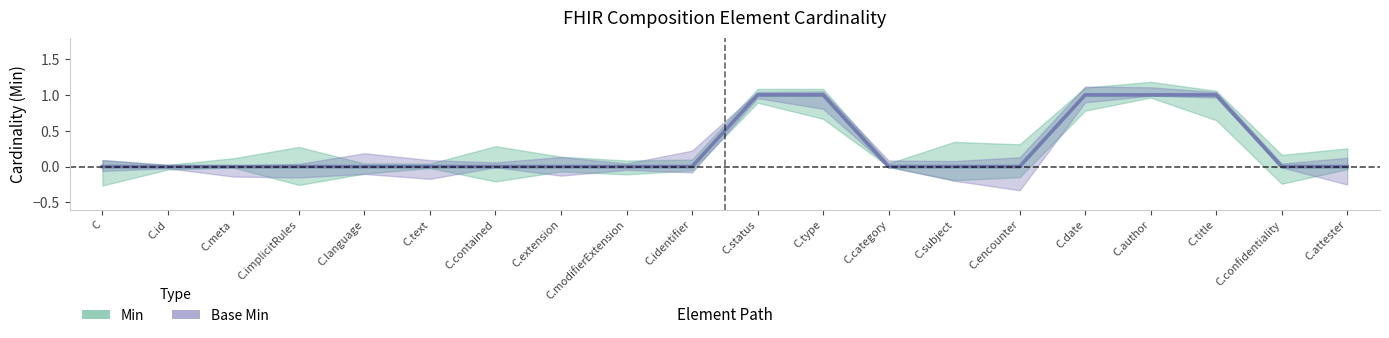

Reading left to right, extract all data points from this chart.

Min: 0	0	0	0	0	0	0	0	0	0	1	1	0	0	0	1	1	1	0	0
Base Min: 0	0	0	0	0	0	0	0	0	0	1	1	0	0	0	1	1	1	0	0